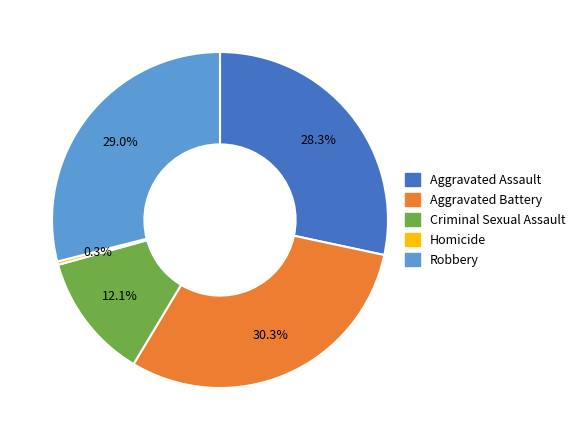

The Homicide slice represents 11% of the pie. True or false?

False